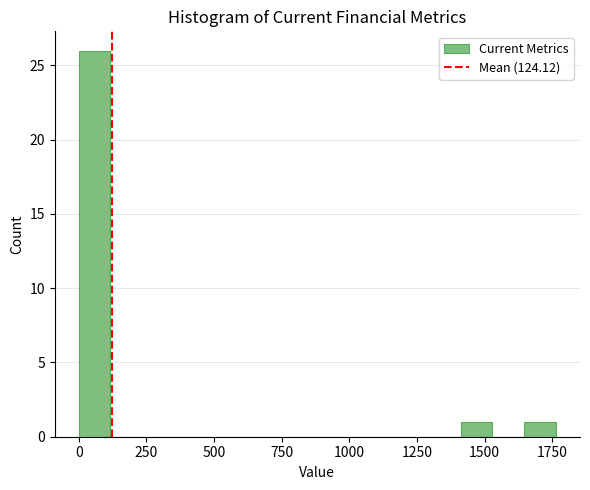

Read against the x-axis, roughly where is the centre of the tallest bar?

50